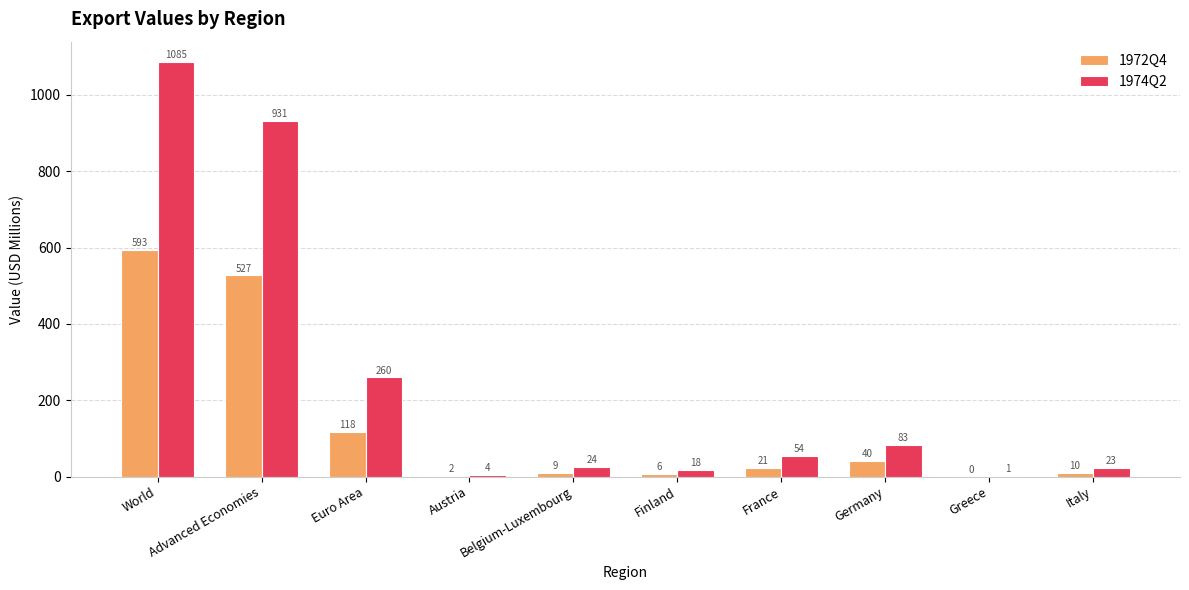

List the series in order of their peak value, highest first.

1974Q2, 1972Q4